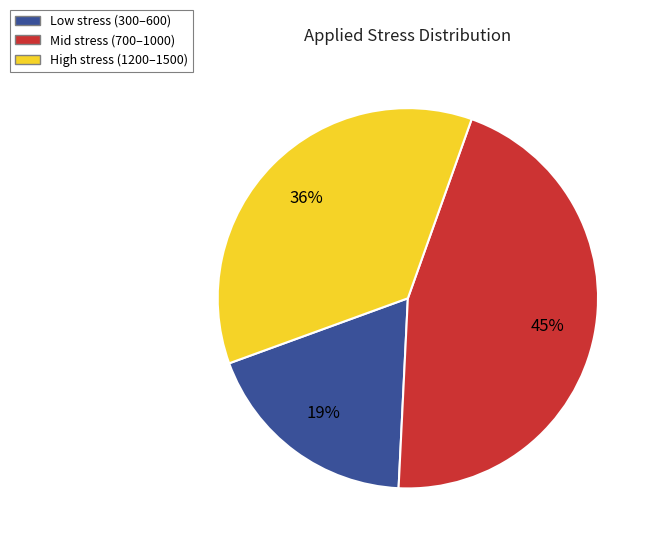

How many slices are in this pie chart?

3